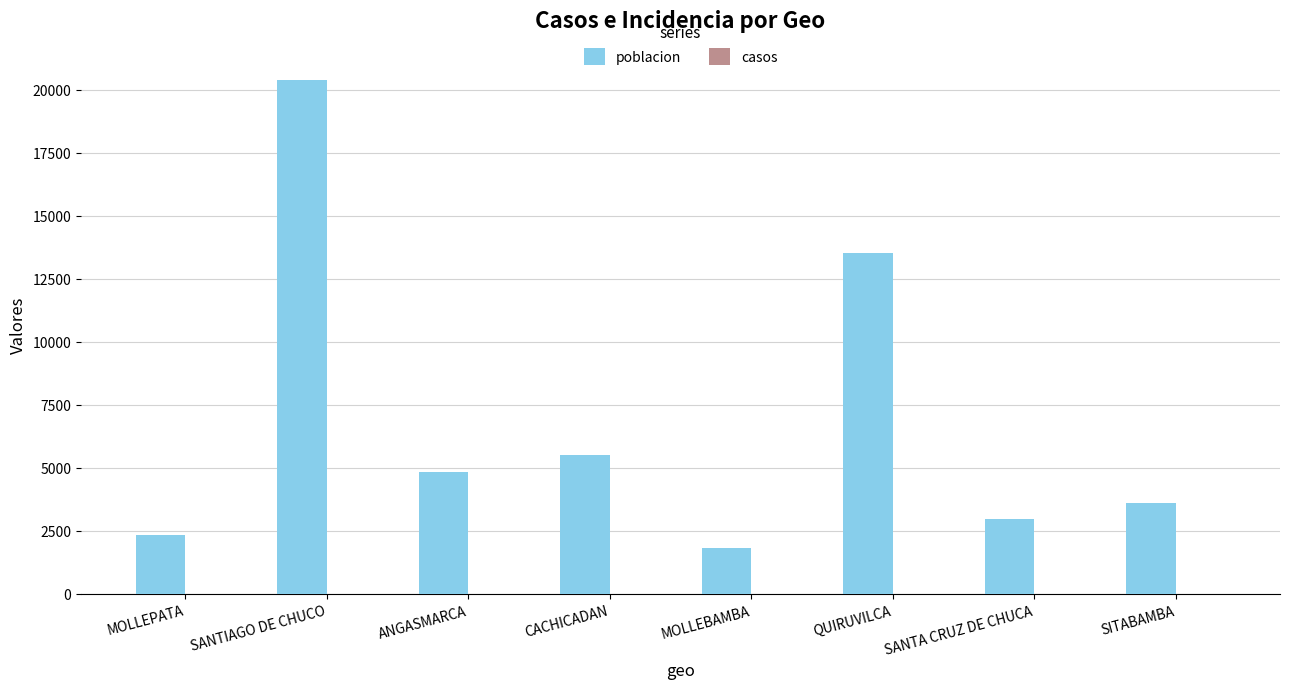

Between ANGASMARCA and MOLLEBAMBA, which series saw the biggest shift?

poblacion